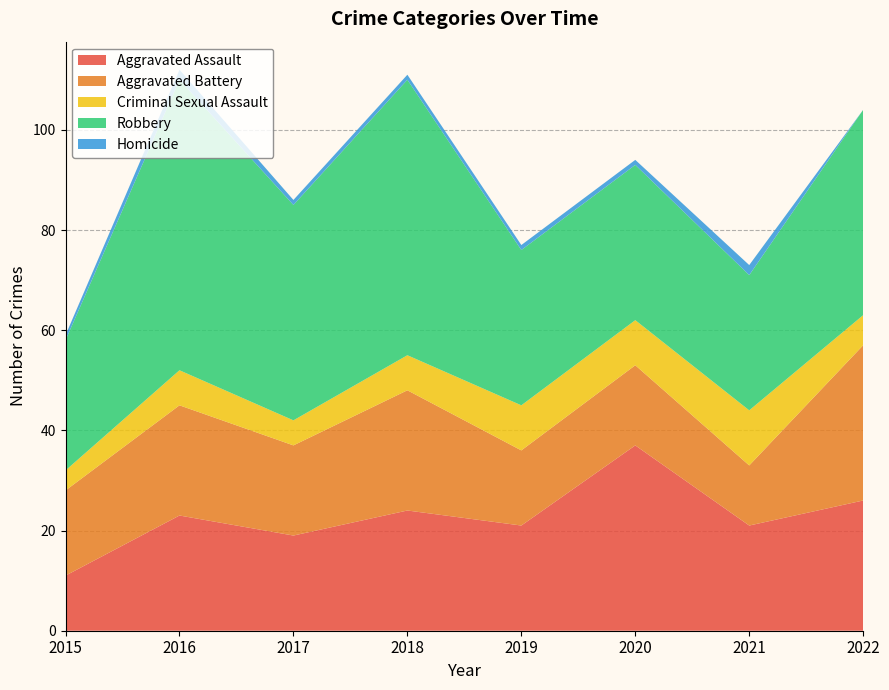

Reading left to right, extract all data points from this chart.

Aggravated Assault: 2015=11	2016=23	2017=19	2018=24	2019=21	2020=37	2021=21	2022=26
Aggravated Battery: 2015=17	2016=22	2017=18	2018=24	2019=15	2020=16	2021=12	2022=31
Criminal Sexual Assault: 2015=4	2016=7	2017=5	2018=7	2019=9	2020=9	2021=11	2022=6
Robbery: 2015=26	2016=58	2017=43	2018=55	2019=31	2020=31	2021=27	2022=41
Homicide: 2015=1	2016=2	2017=1	2018=1	2019=1	2020=1	2021=2	2022=0